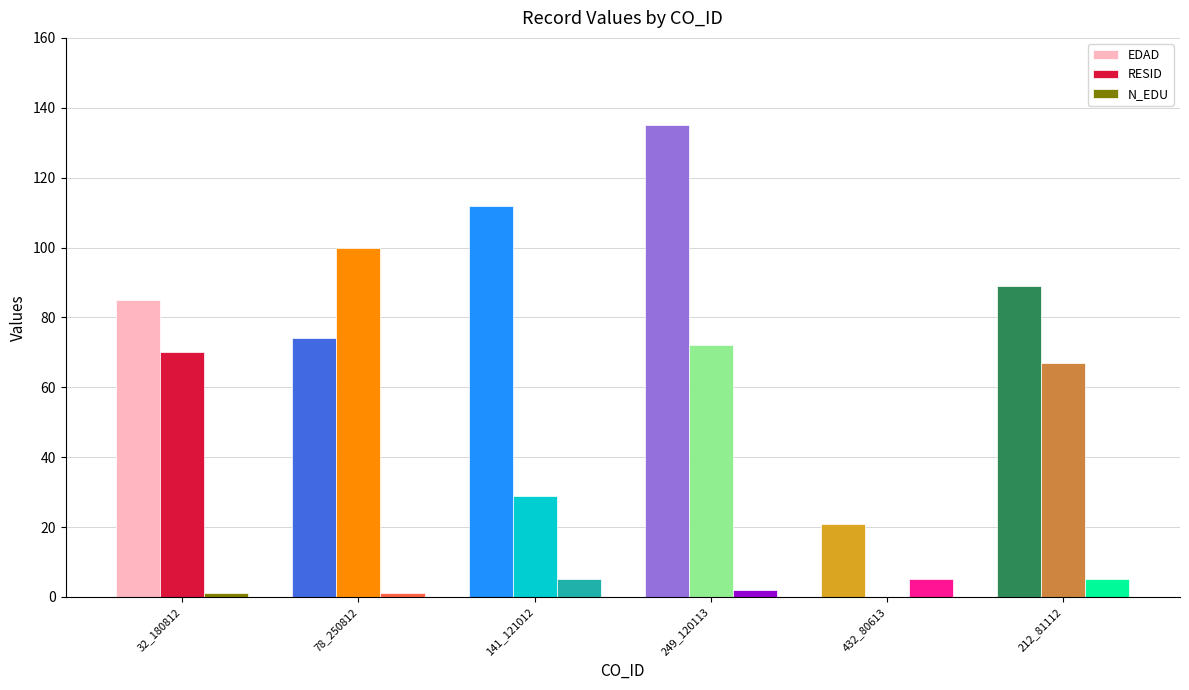

Which series changed the most between 32_180812 and 249_120113?

EDAD